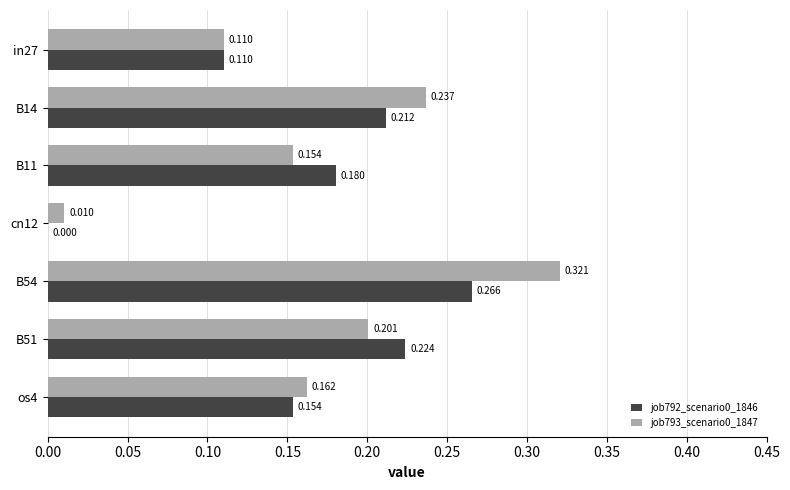

List the series in order of their peak value, lowest first.

job792_scenario0_1846, job793_scenario0_1847